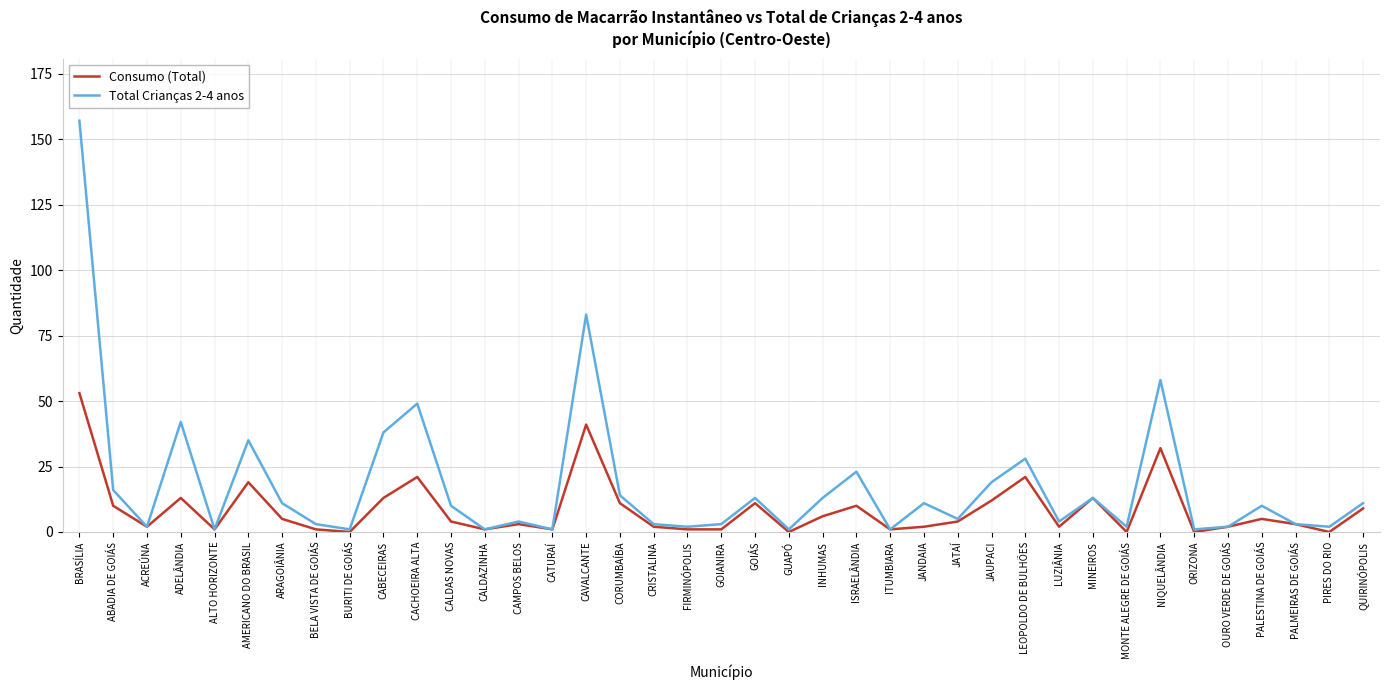

What position from the right is CATURAÍ?

25